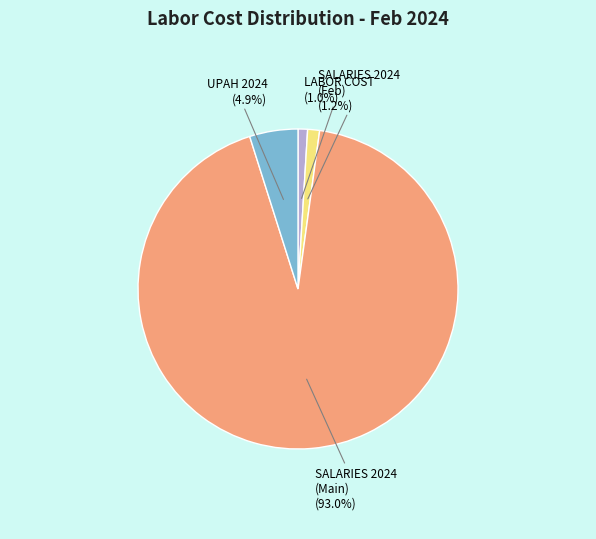

Is there any slice that represents more than half of the pie?

Yes